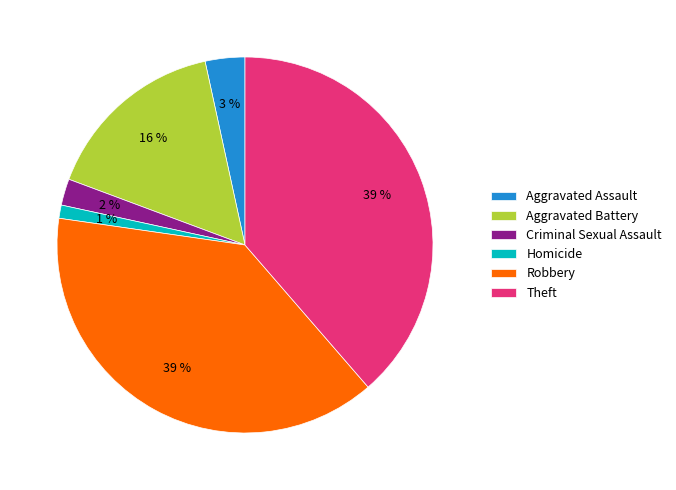

How many slices are in this pie chart?

6